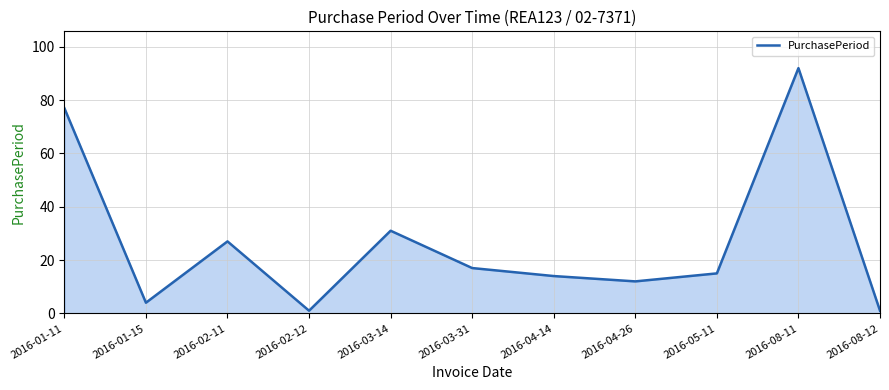

What is the ratio of the value at 2016-04-14 to the value at 2016-03-31?

0.8